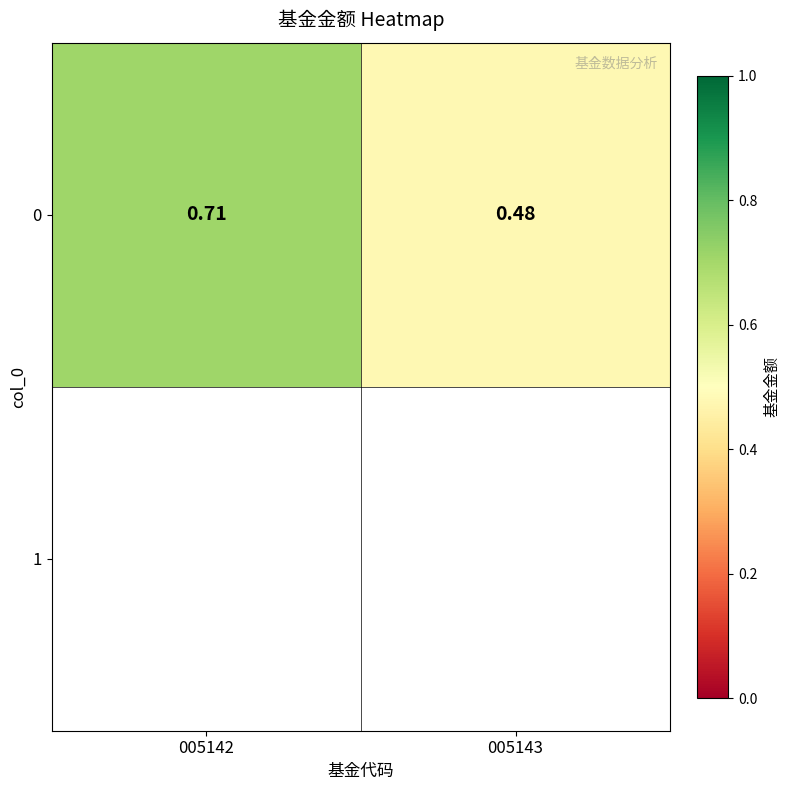

The value at 005143 is 0.3. True or false?

False